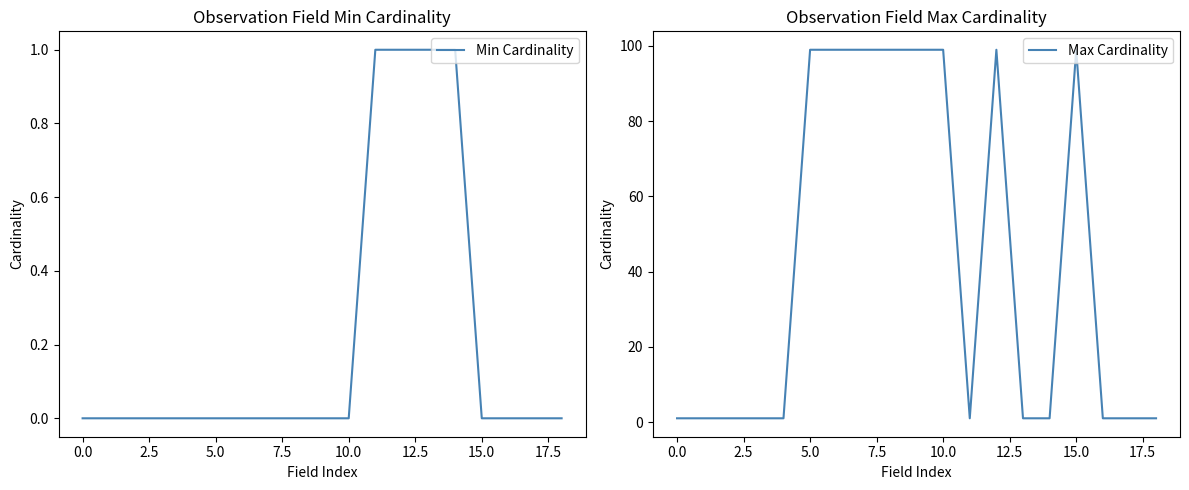

The value of Max Cardinality at 5.0 is 20. True or false?

False